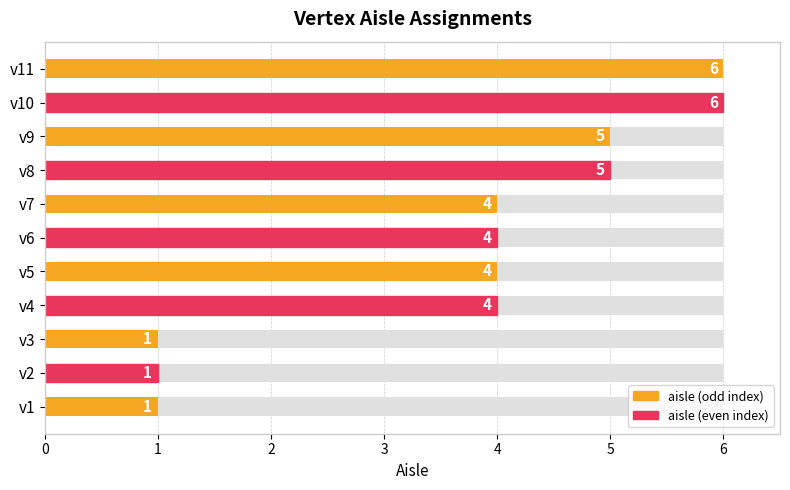

What is the value of the 9th bar from the left?

5